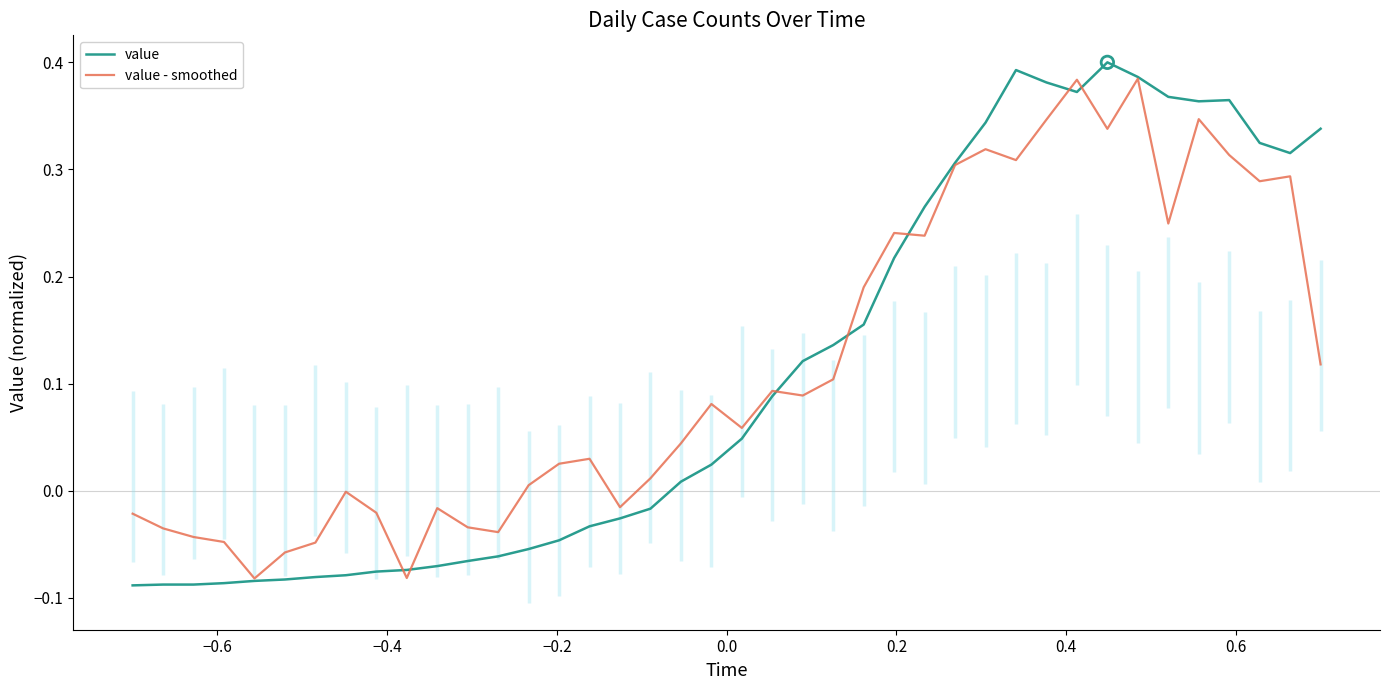

Which series has the widest spread of values?

value